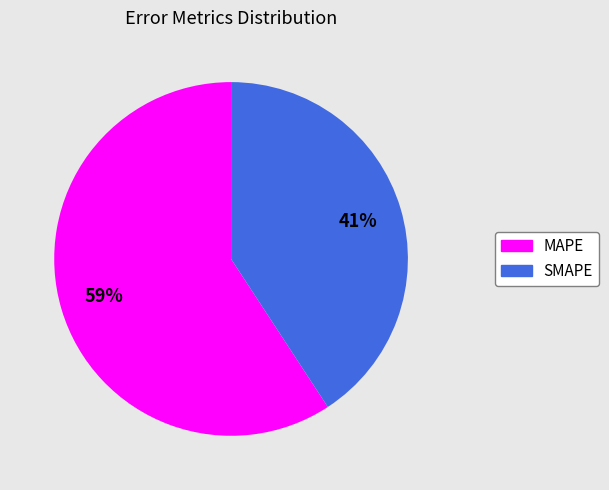

Do SMAPE and MAPE together represent more than half of the pie?

Yes